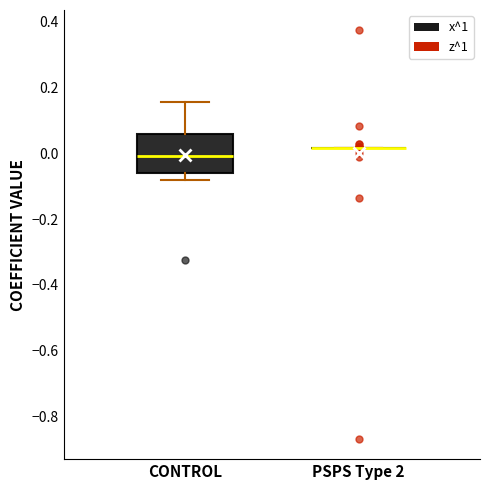

Comparing the boxes themselves (not the whiskers), which one is the tallest?

CONTROL